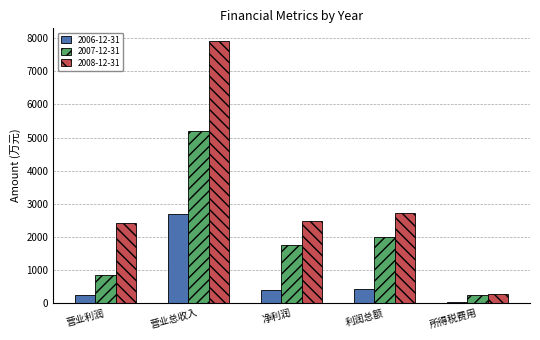

How many data points does each series have?

5